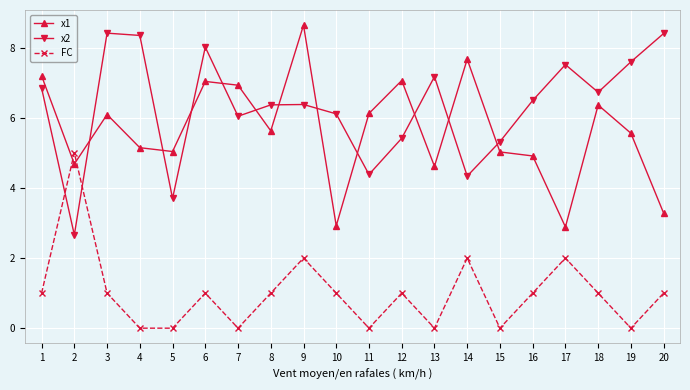

Between which two adjacent categories do FC and x2 first intersect?

1 and 2